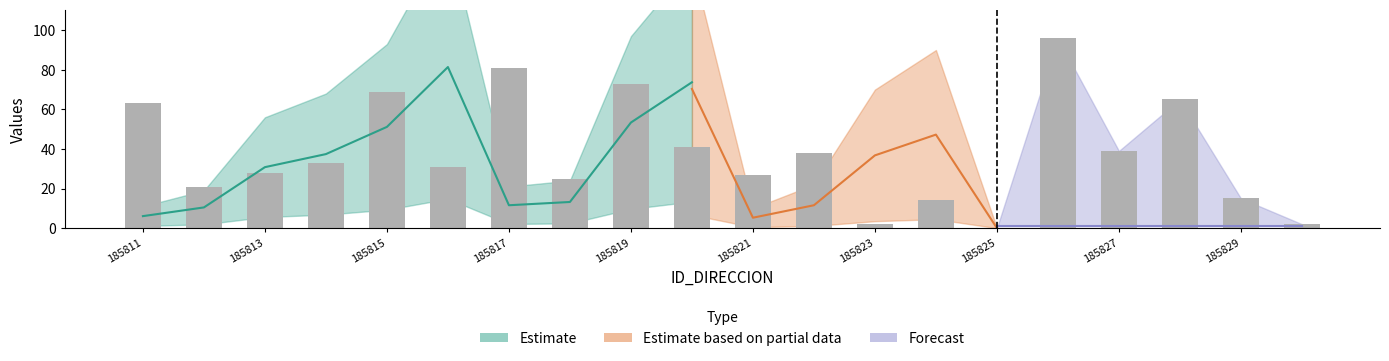

Are the bars grouped side by side (vs. stacked)?

No